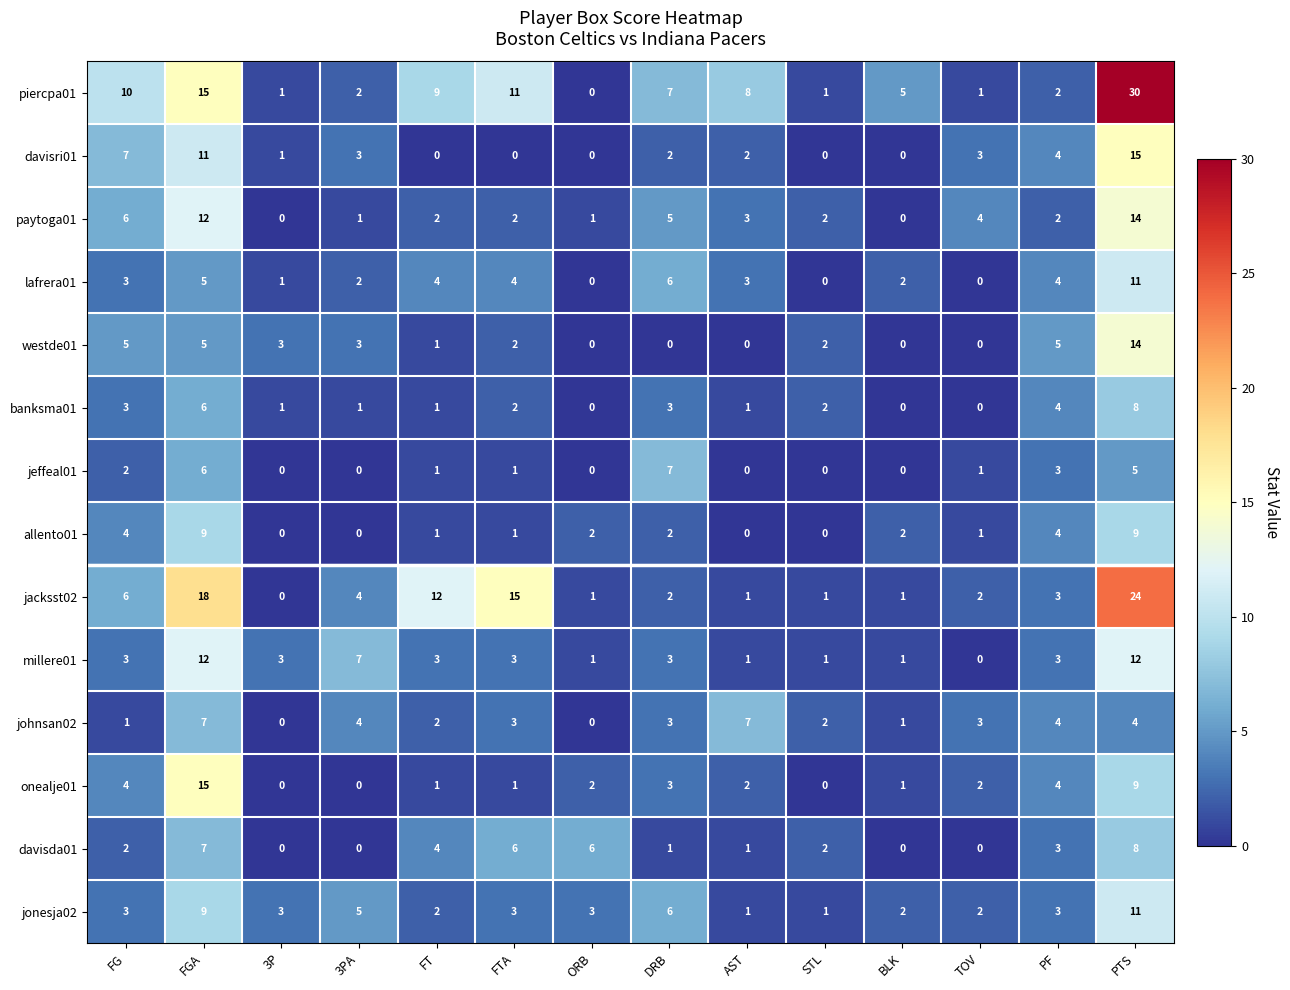

At which label does jacksst02 first exceed 3?

FG